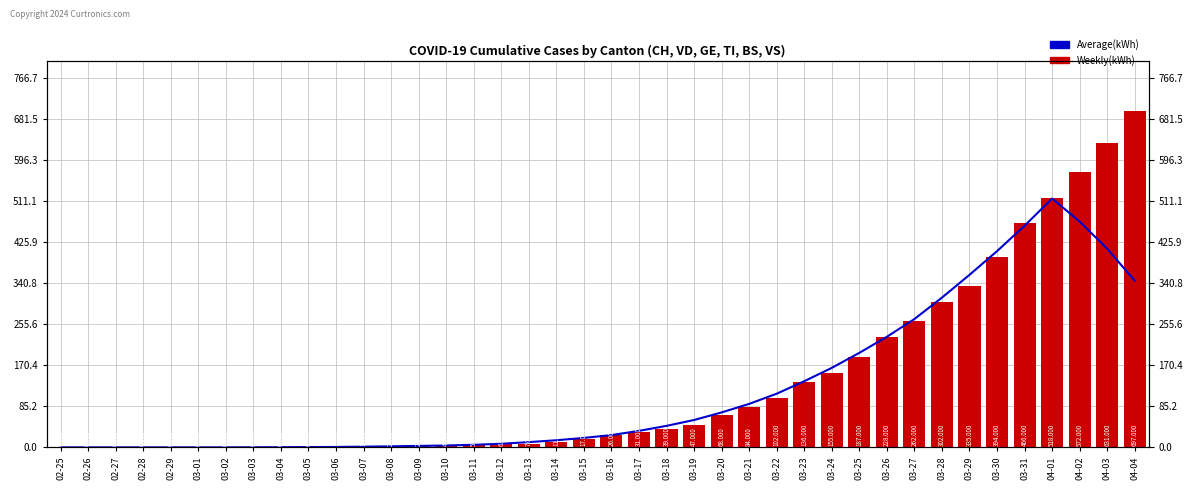

Reading right to left, list all the values displayed in this chart.

Average(kWh): 04-04=345.4	04-03=412.0	04-02=468.3	04-01=516.1	03-31=459.7	03-30=407.0	03-29=357.9	03-28=310.6	03-27=266.1	03-26=229.3	03-25=196.0	03-24=164.9	03-23=137.1	03-22=111.3	03-21=90.1	03-20=72.4	03-19=56.7	03-18=44.6	03-17=34.1	03-16=25.4	03-15=19.6	03-14=14.7	03-13=10.9	03-12=7.4	03-11=5.3	03-10=3.9	03-09=3.0	03-08=2.1	03-07=1.4	03-06=0.9	03-05=0.6	03-04=0.3	03-03=0.1	03-02=0.0	03-01=0.0	02-29=0.0	02-28=0.0	02-27=0.0	02-26=0.0	02-25=0.0
CH: 04-04=697.0	04-03=631.0	04-02=572.0	04-01=518.0	03-31=466.0	03-30=394.0	03-29=335.0	03-28=302.0	03-27=262.0	03-26=228.0	03-25=187.0	03-24=155.0	03-23=136.0	03-22=102.0	03-21=84.0	03-20=68.0	03-19=47.0	03-18=39.0	03-17=31.0	03-16=26.0	03-15=17.0	03-14=11.0	03-13=7.0	03-12=6.0	03-11=5.0	03-10=4.0	03-09=2.0	03-08=2.0	03-07=1.0	03-06=1.0	03-05=0.0	03-04=0.0	03-03=0.0	03-02=0.0	03-01=0.0	02-29=0.0	02-28=0.0	02-27=0.0	02-26=0.0	02-25=0.0